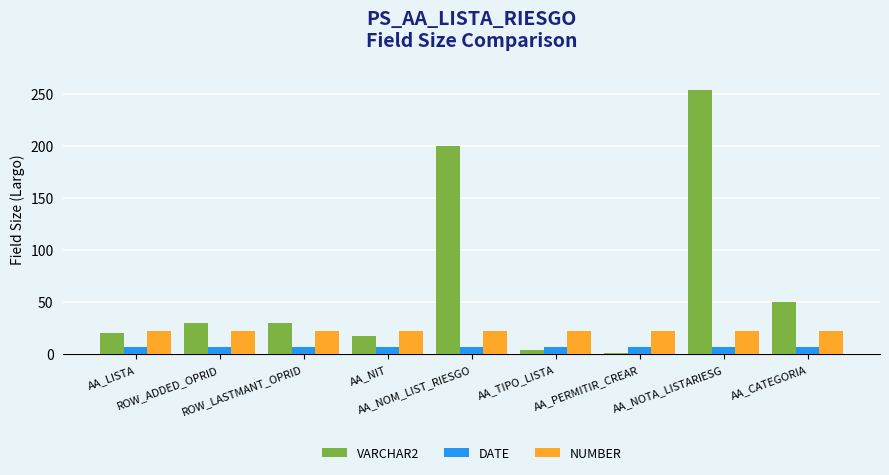

What is the difference between the highest and lowest values at ROW_ADDED_OPRID?

23